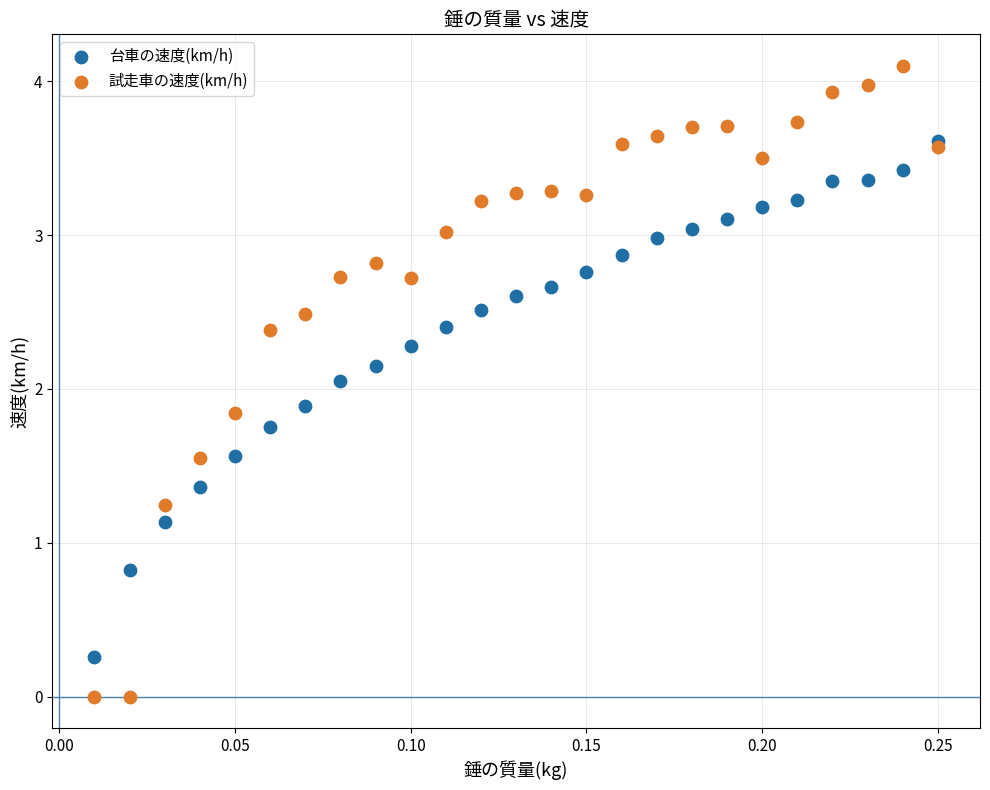

Which series reaches the minimum Y coordinate?

試走車の速度(km/h)